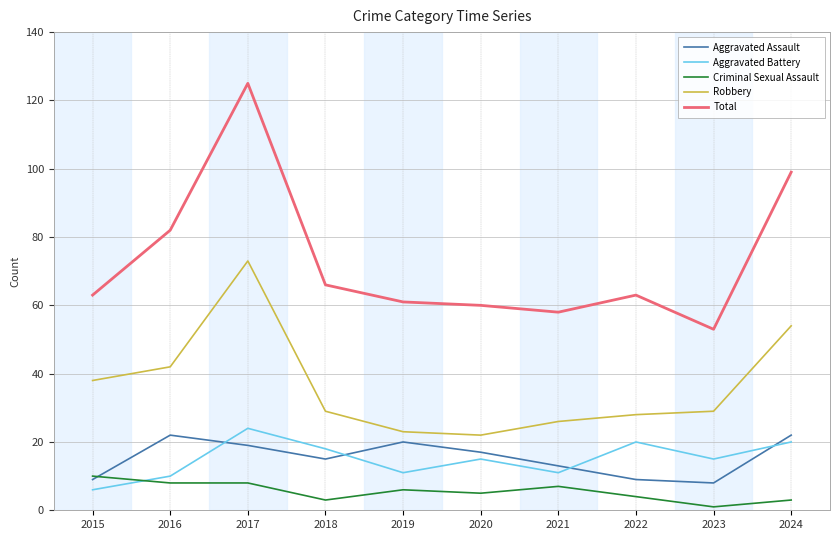

List the series in order of their peak value, highest first.

Total, Robbery, Aggravated Battery, Aggravated Assault, Criminal Sexual Assault